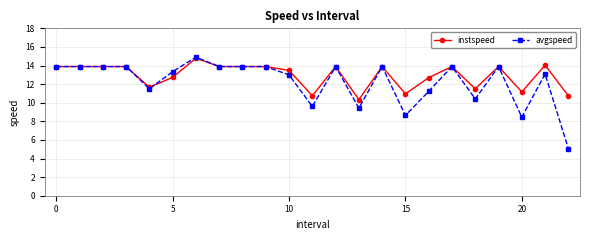

Reading left to right, transcribe all the data shown in this chart.

instspeed: 13.9	13.9	13.9	13.9	11.7	12.7	14.8	13.9	13.9	13.9	13.5	10.7	13.9	10.3	13.9	11.0	12.7	13.9	11.5	13.9	11.2	14.0	10.7
avgspeed: 13.9	13.9	13.9	13.9	11.5	13.3	14.9	13.9	13.9	13.9	13.0	9.6	13.9	9.4	13.9	8.6	11.2	13.9	10.4	13.9	8.4	13.1	5.1